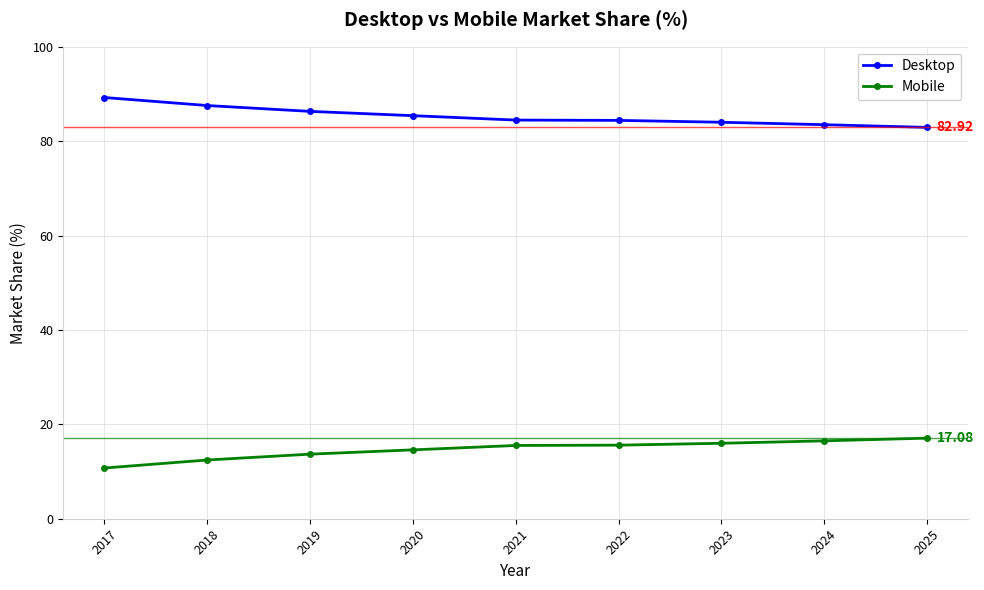

True or false: Mobile and Desktop cross at least once.

False